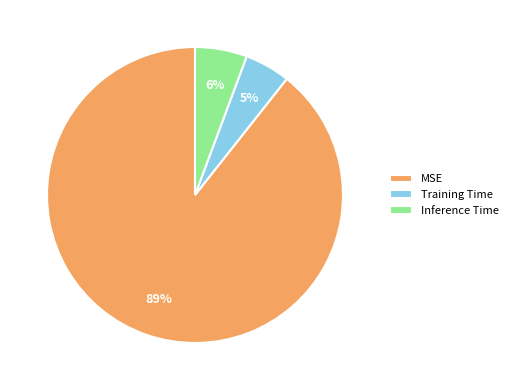

What percentage is the MSE slice, to the nearest percent?

89%